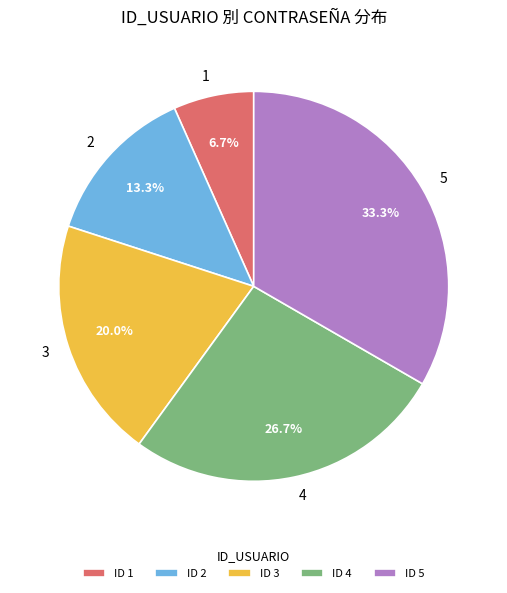

To the nearest percent, what portion does 3 represent?

20%